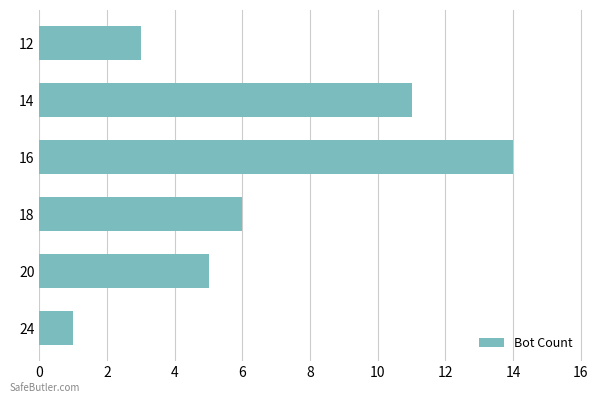

Read the value at 18.

6